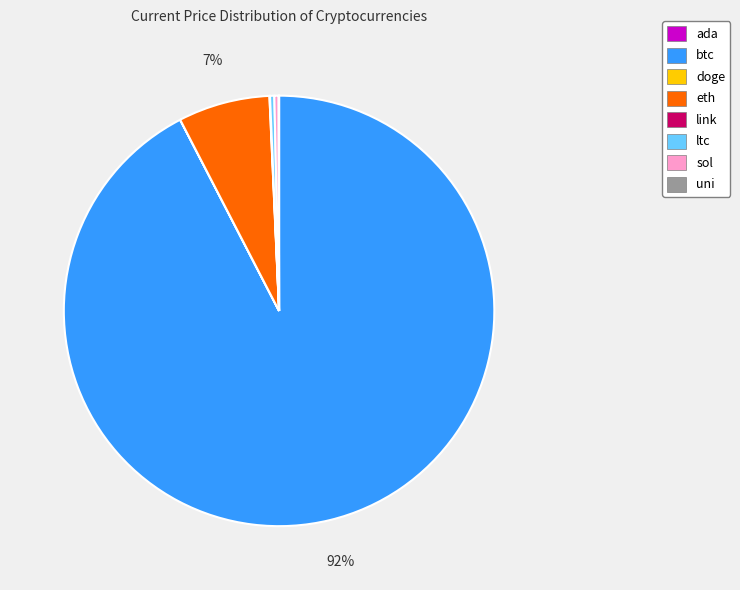

Is it true that sol is 0% of the pie?

True